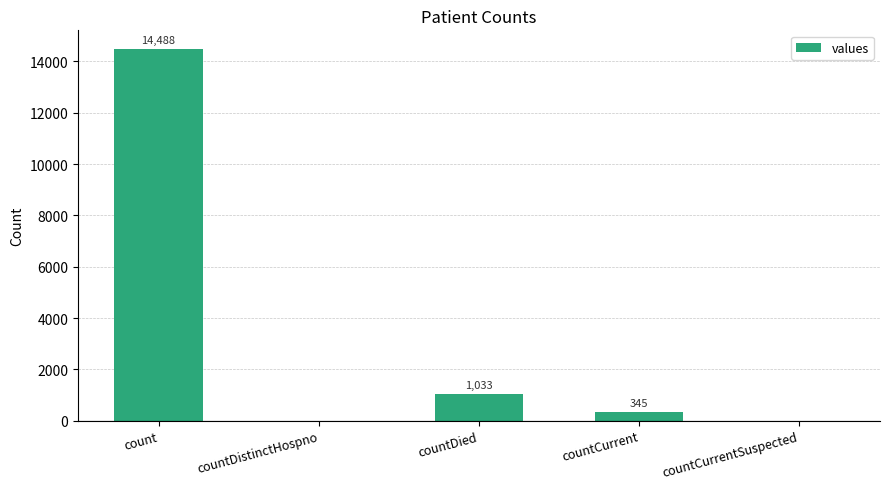

What is the sum of the values at countDistinctHospno and countCurrent?

345